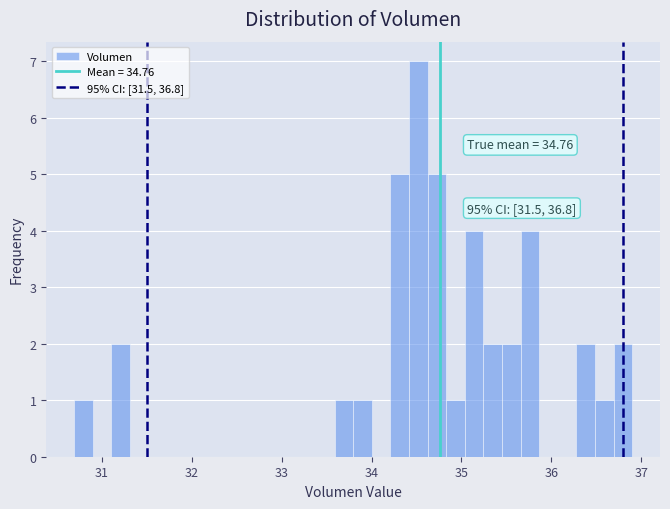

Around what value on the x-axis is the tallest bar? Give the approximate position of its centre, as read against the axis.

34.5